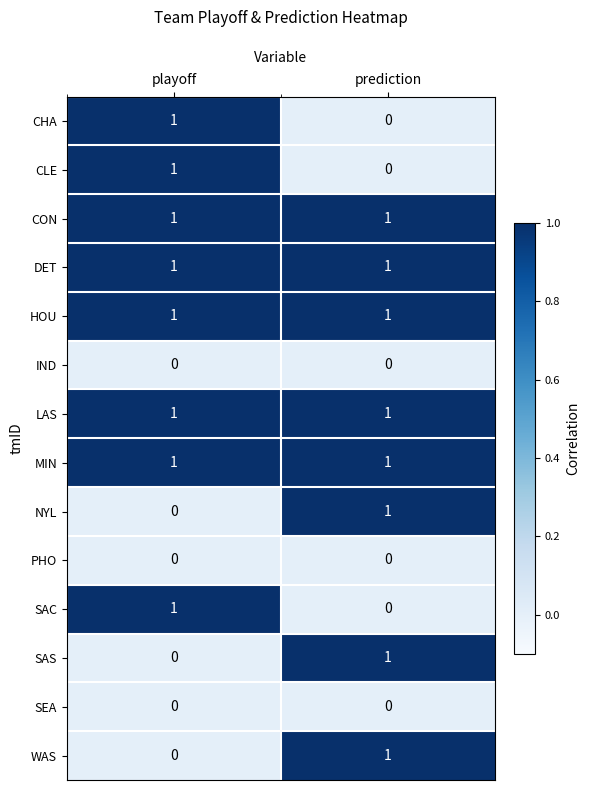

How many series are shown in this chart?

14